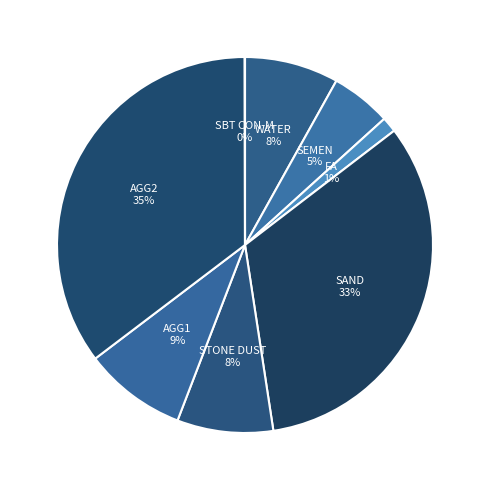

Which category has the biggest portion of the pie?

AGG2